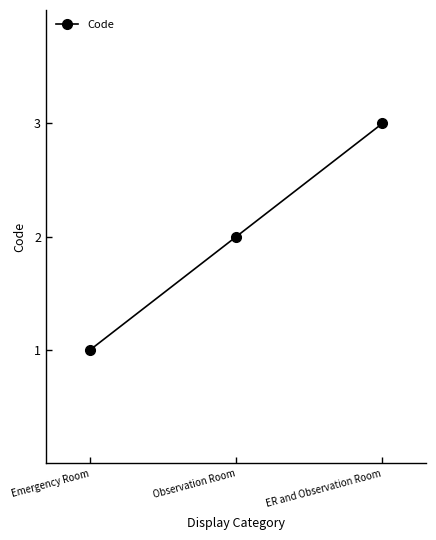

What is the average value?

2